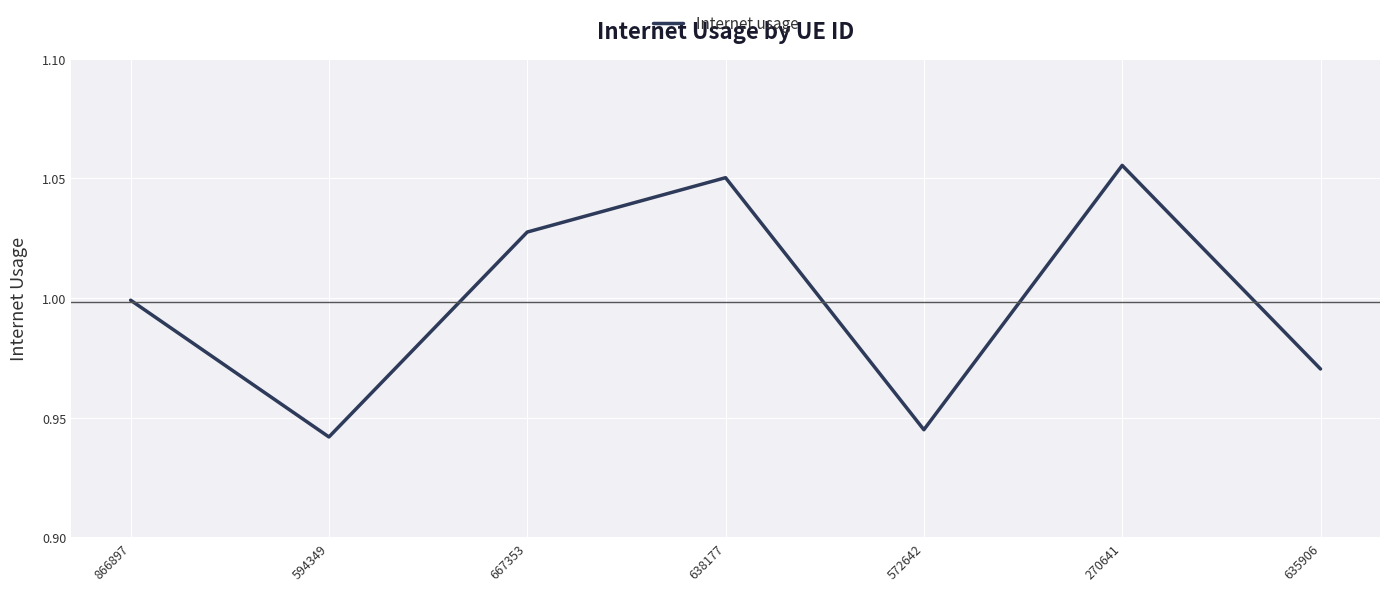

Which category has the highest value across all series?

270641